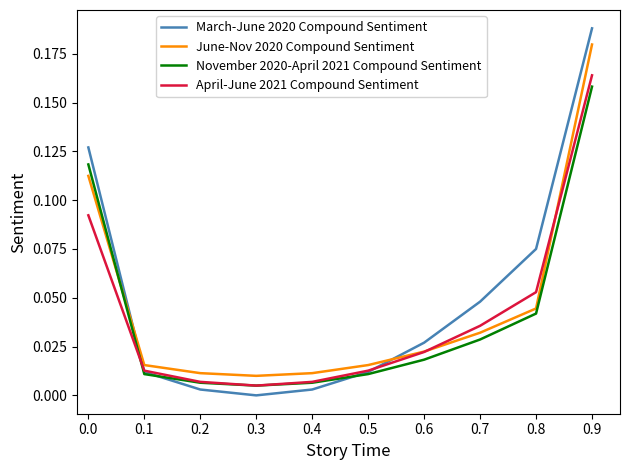

After their last crossing, which series has the higher values: April-June 2021 Compound Sentiment or June-Nov 2020 Compound Sentiment?

June-Nov 2020 Compound Sentiment